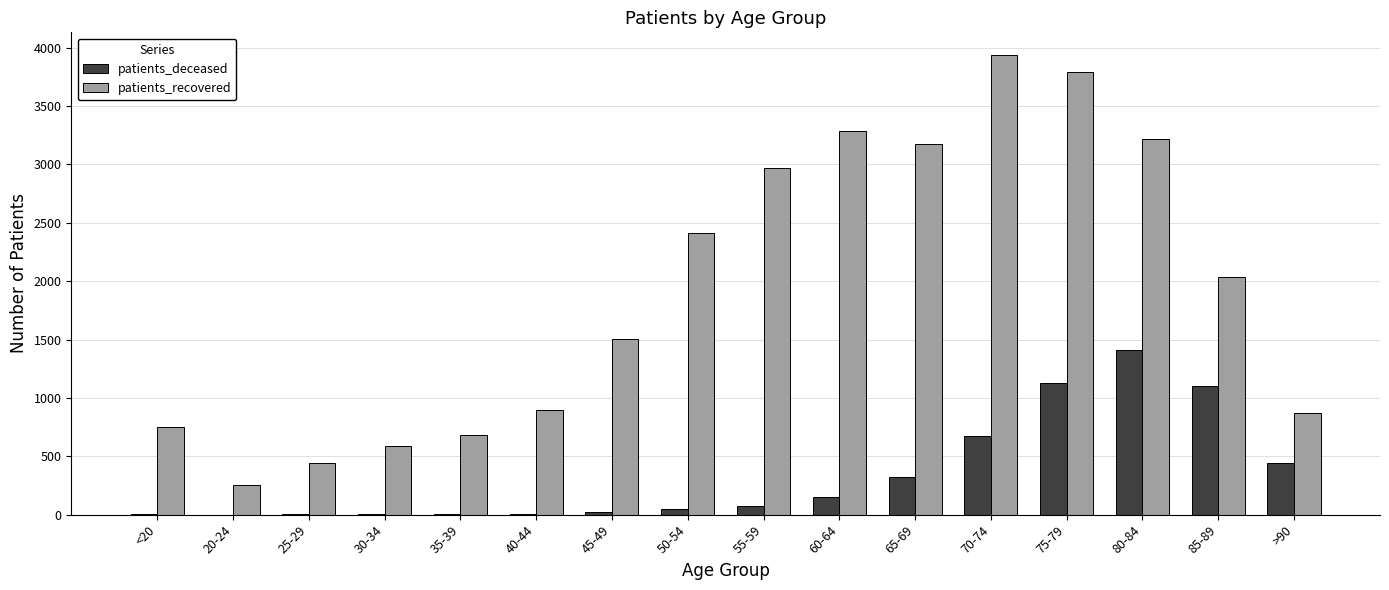

Which series has the largest range (max minus min)?

patients_recovered